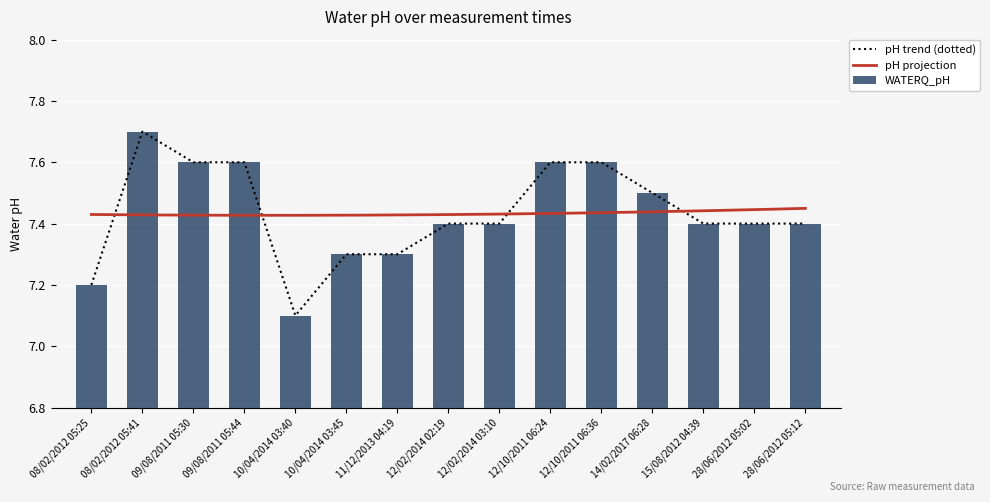

What is the change in value from 12/02/2014 02:19 to 14/02/2017 06:28?

+0.1